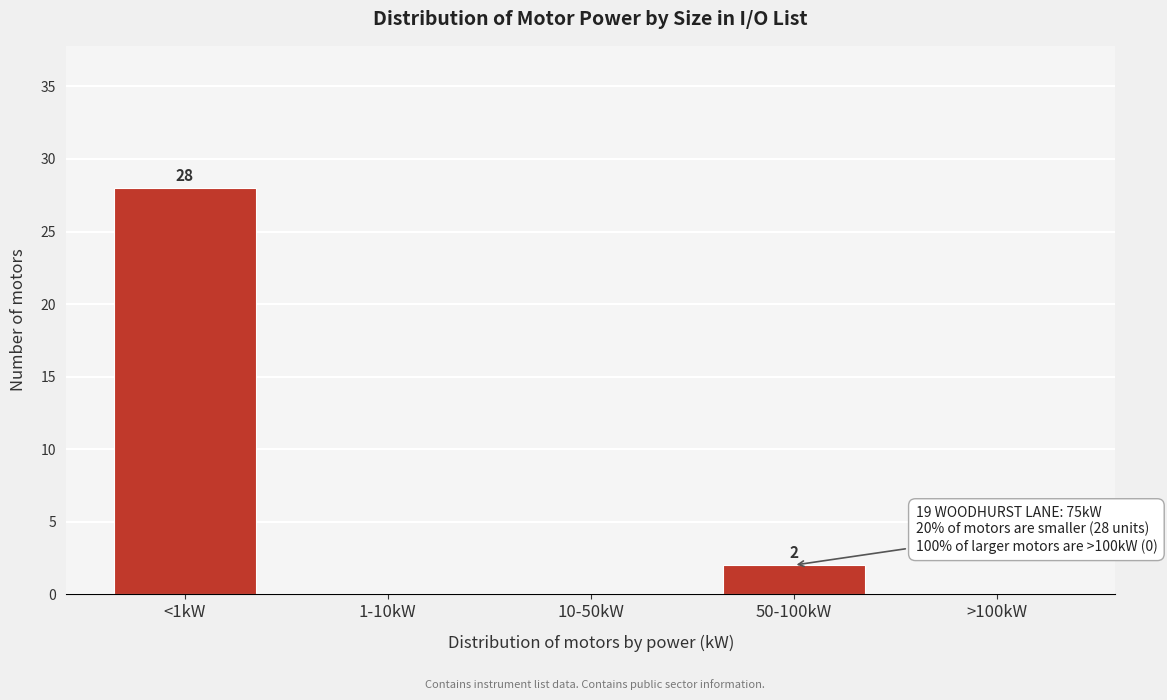

Reading left to right, list all the values displayed in this chart.

<1kW=28	1-10kW=0	10-50kW=0	50-100kW=2	>100kW=0